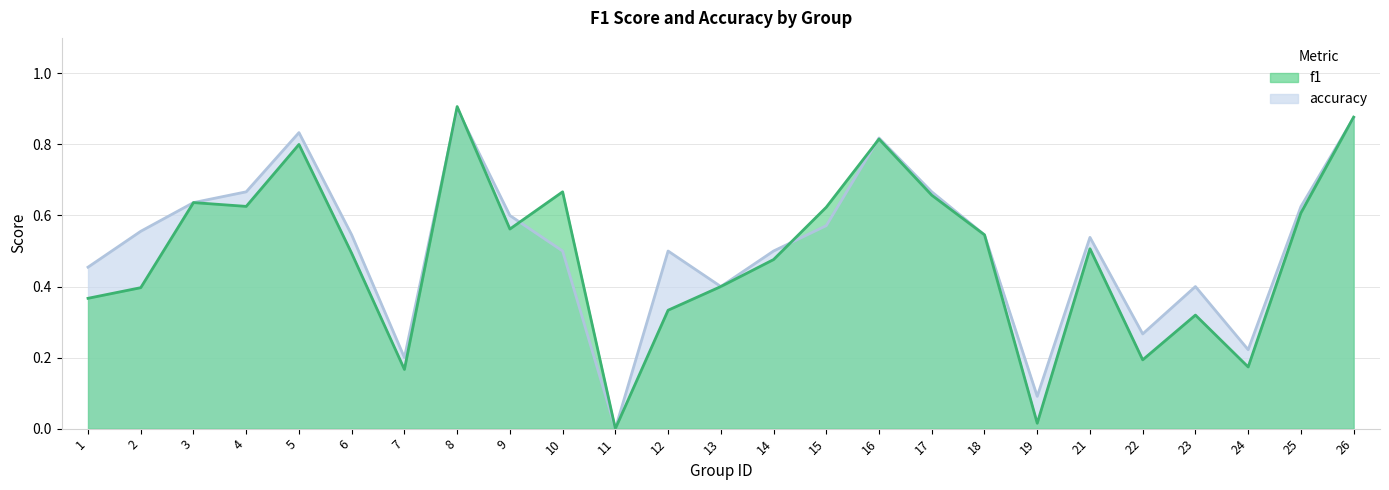

After their last crossing, which series has the higher values: f1 or accuracy?

f1